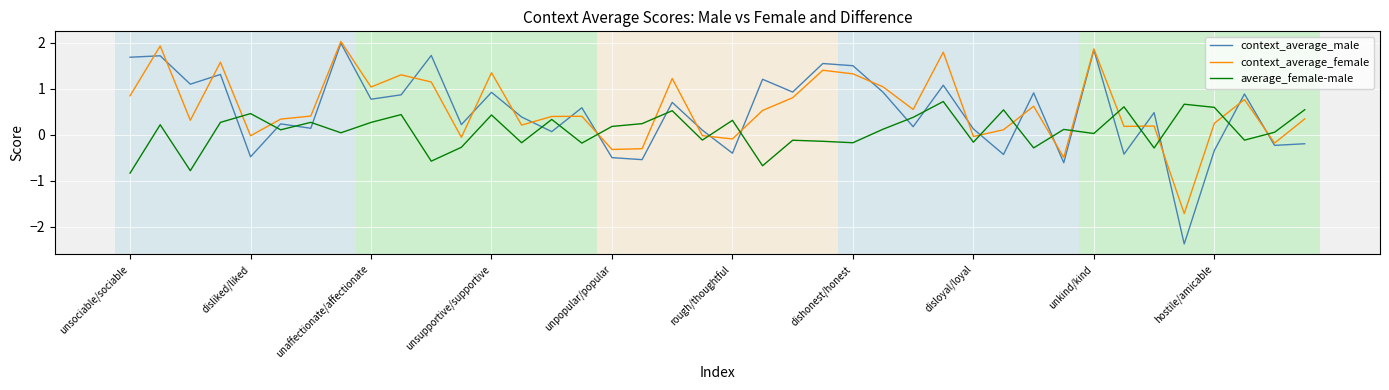

Which series ends up on top after the final intersection of average_female-male and context_average_female?

average_female-male